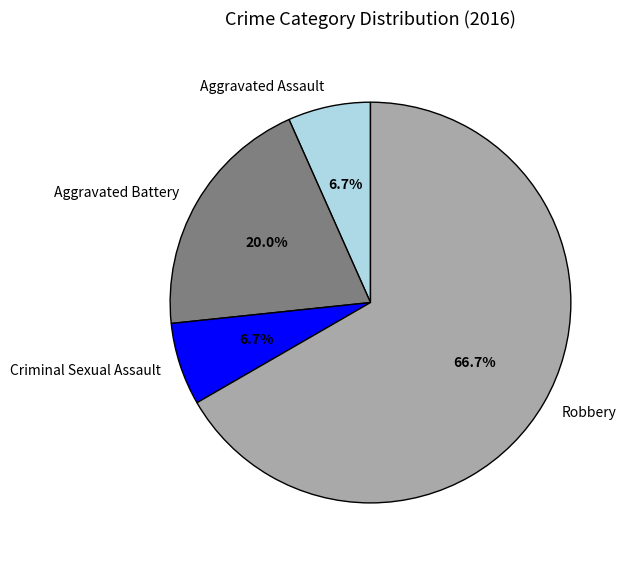

Between Aggravated Assault and Aggravated Battery, which is larger?

Aggravated Battery